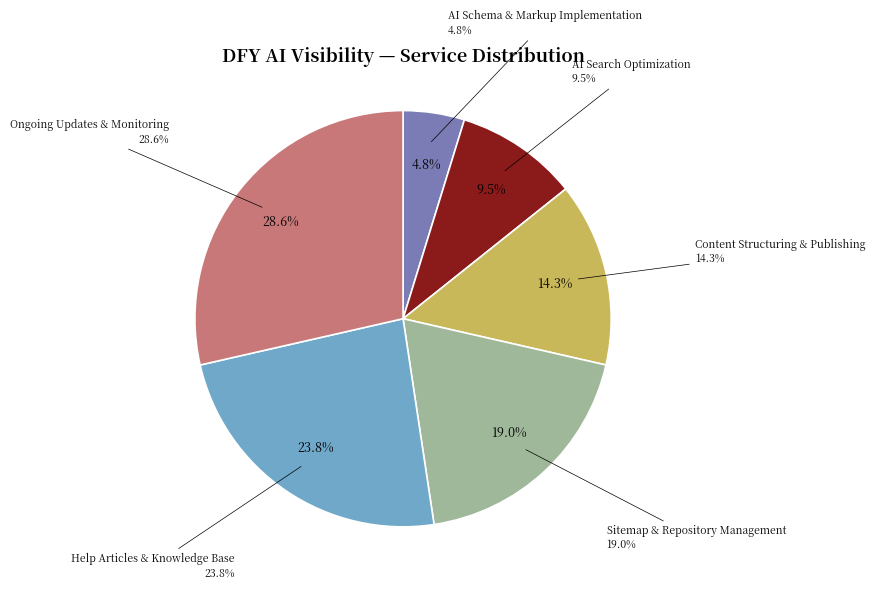

Is it true that Content Structuring & Publishing is 14% of the pie?

True